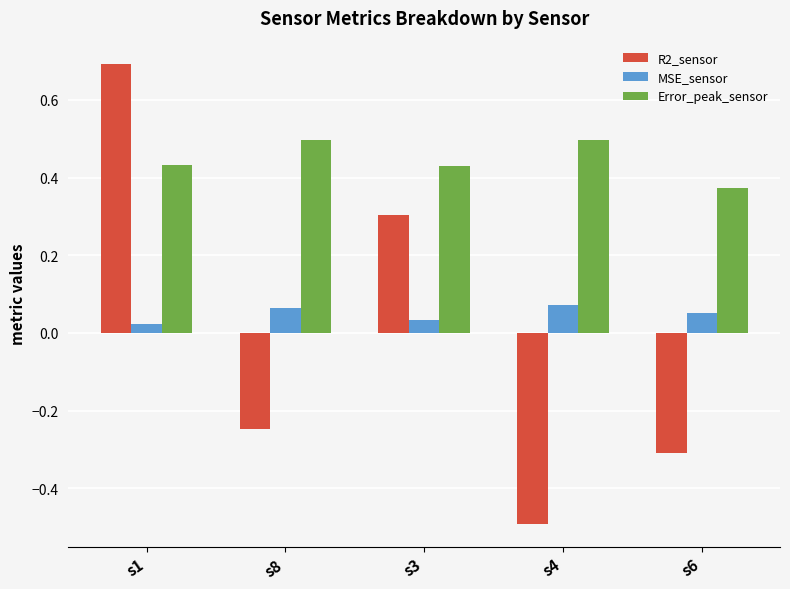

How many data points in R2_sensor are less than 0?

3